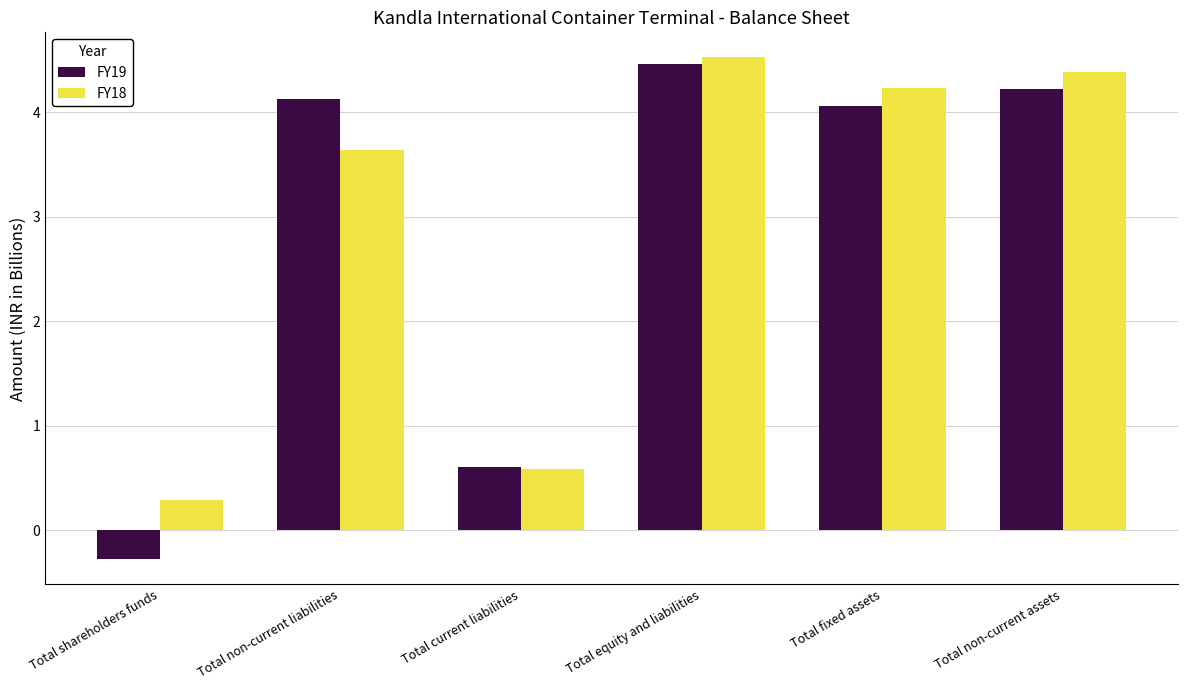

At how many categories does at least one series exceed 1?

4